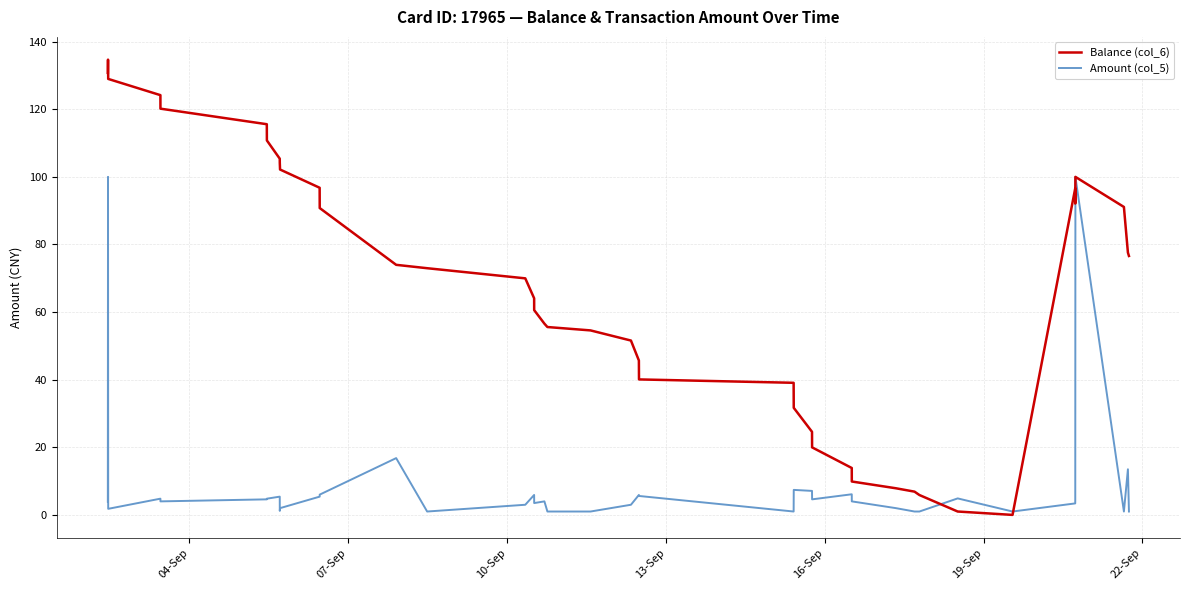

Which series has the largest total across all categories?

Balance (col_6)